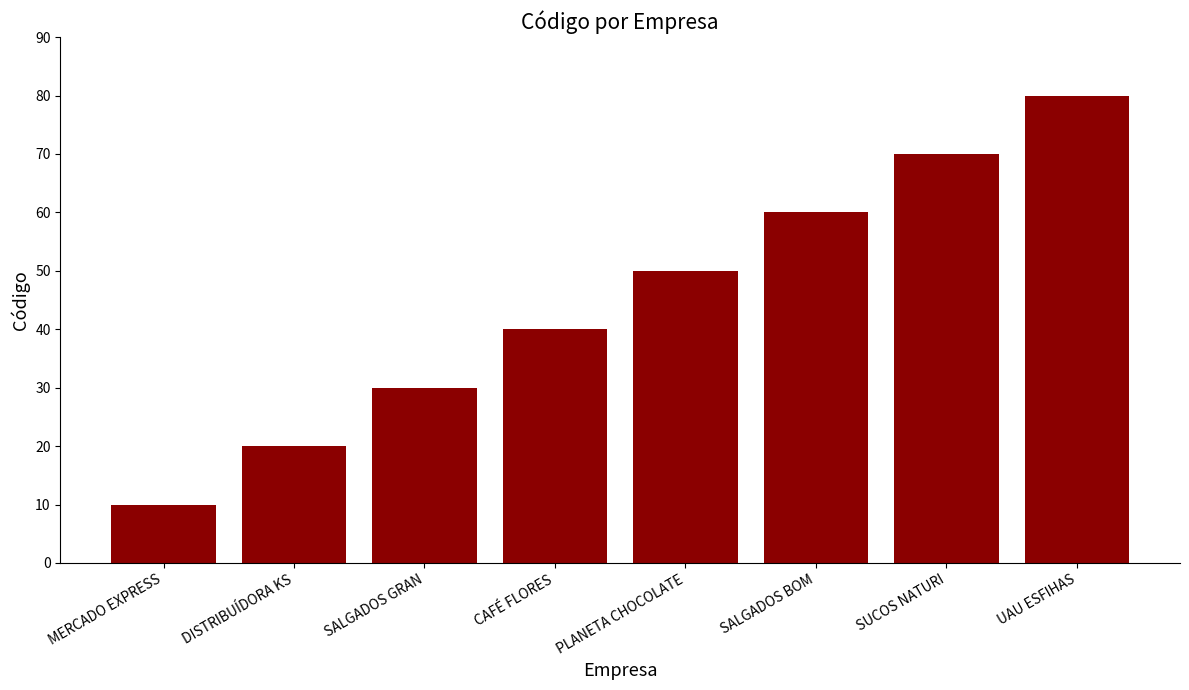

The value at SUCOS NATURI is 95. True or false?

False